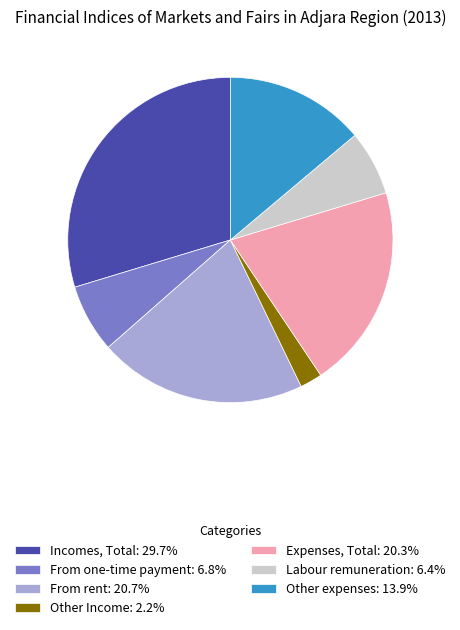

Which slice is the smallest?

Other Income